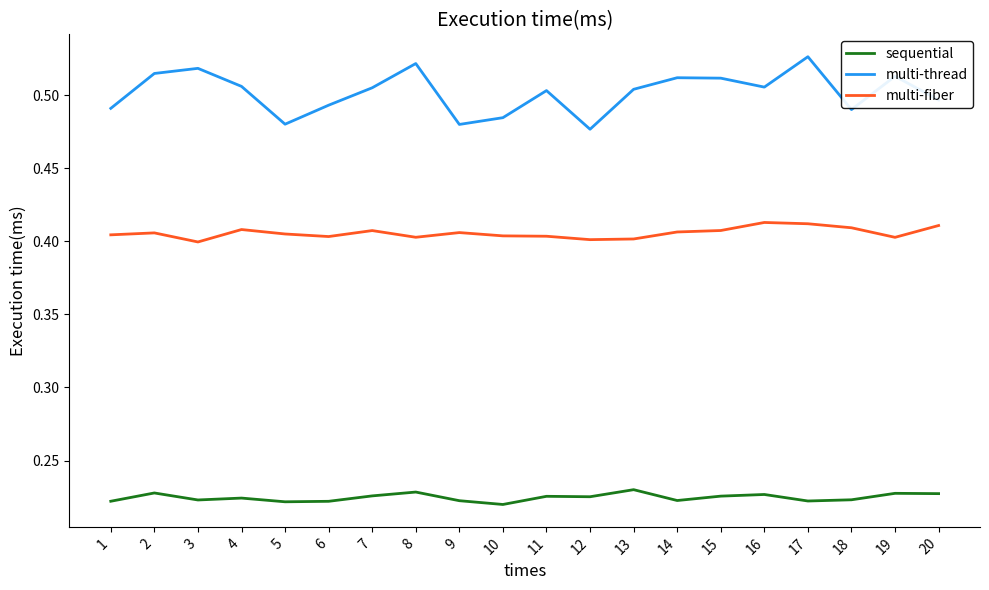

Which series changed the most between 8 and 16?

multi-thread